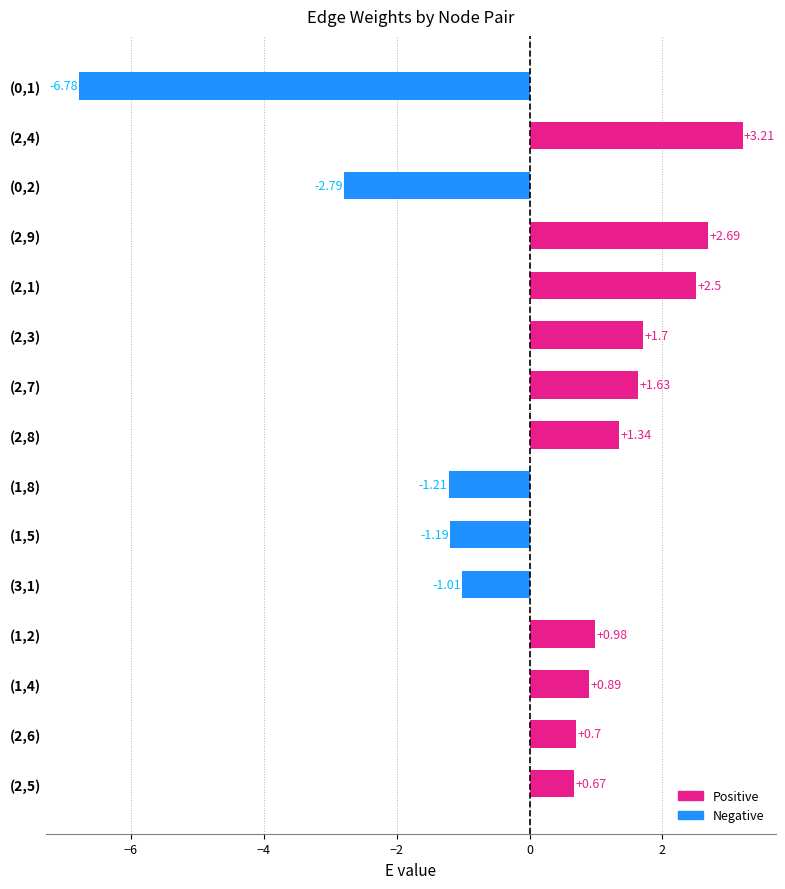

What is the change in value from (2,1) to (0,1)?

-9.3